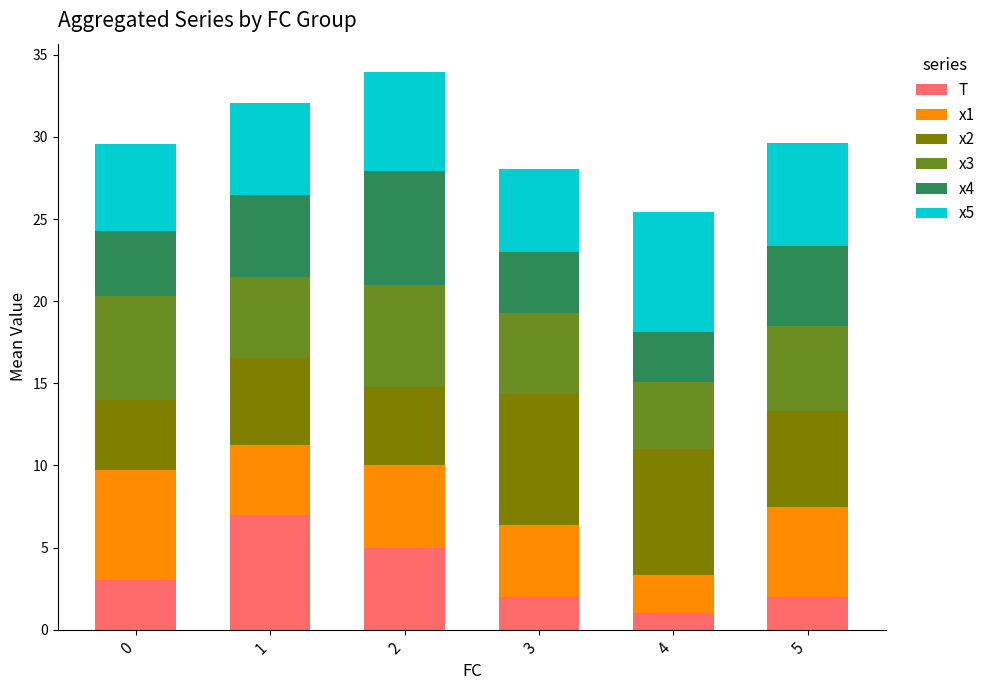

The value of T at 0 is 3.0. True or false?

True